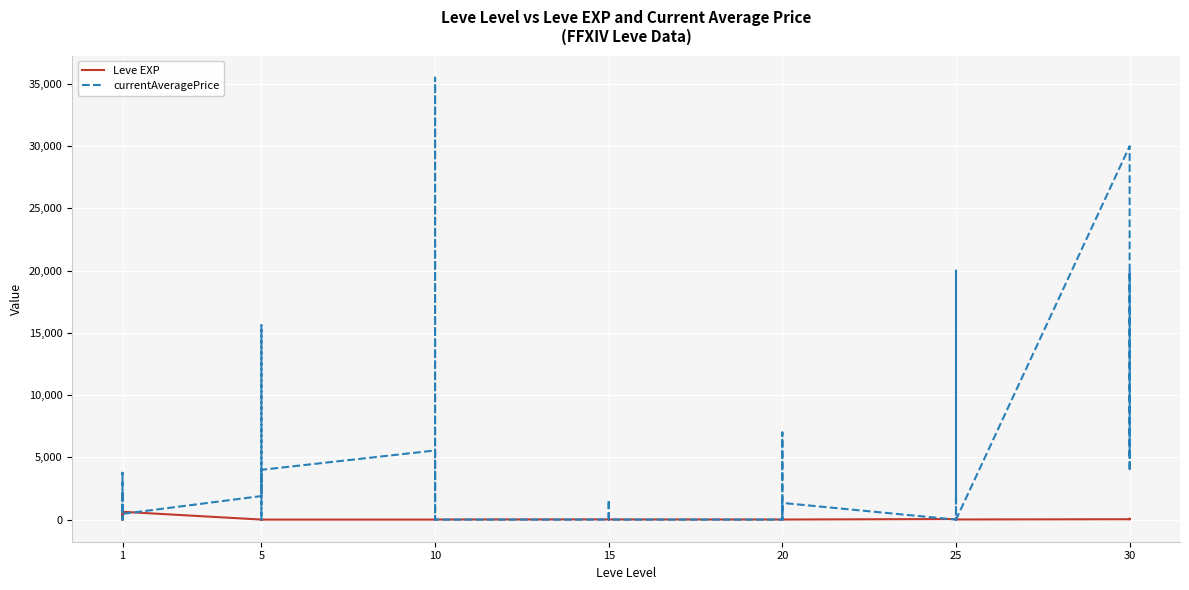

What is the value of the Leve EXP point at the 31st from the left?

4